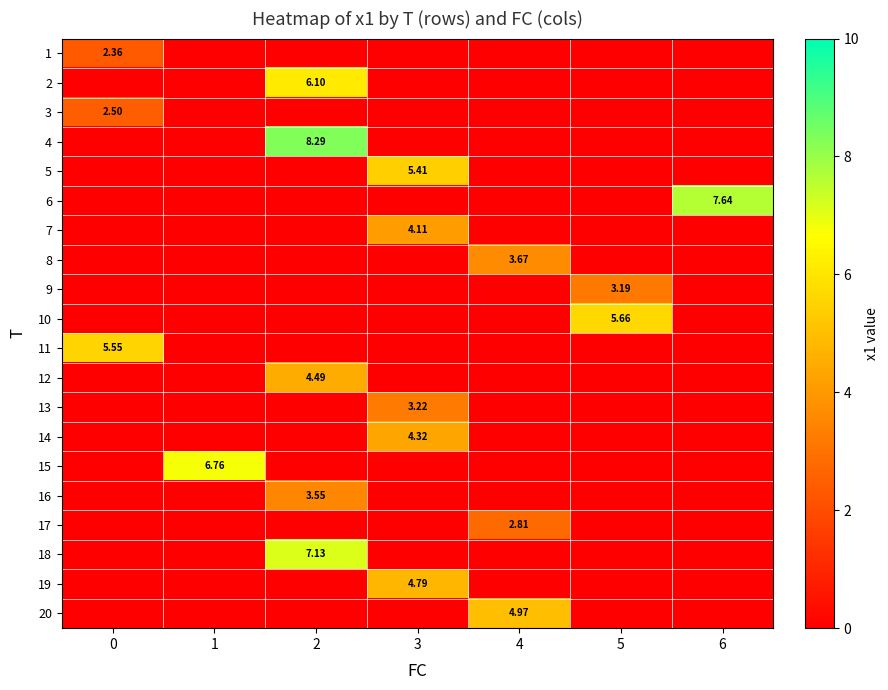

Is the value of 1 at 6 greater than the value of 4 at 5?

No